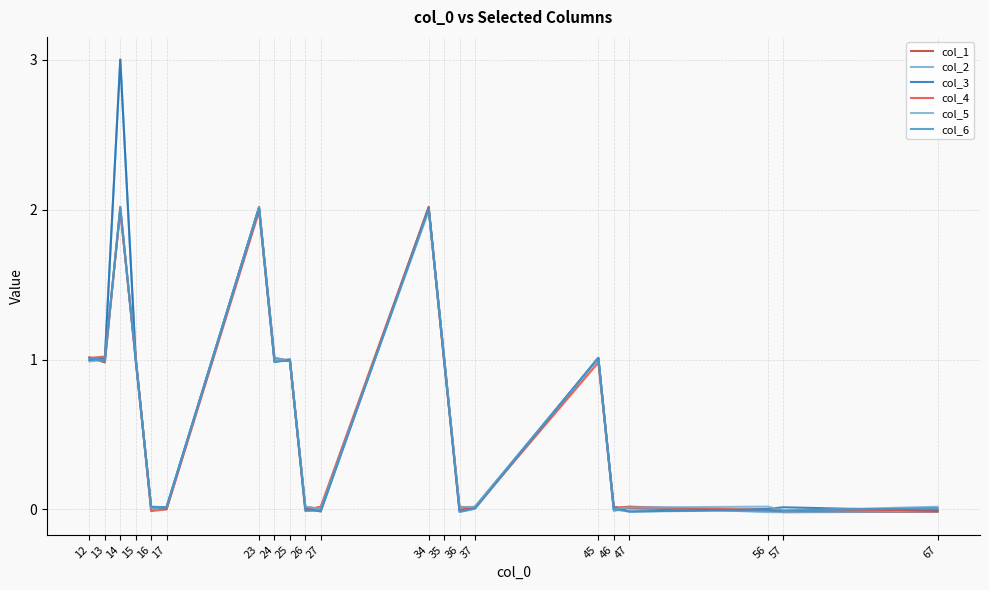

What is the difference between the second highest and minimum values in the col_4 series?

2.0